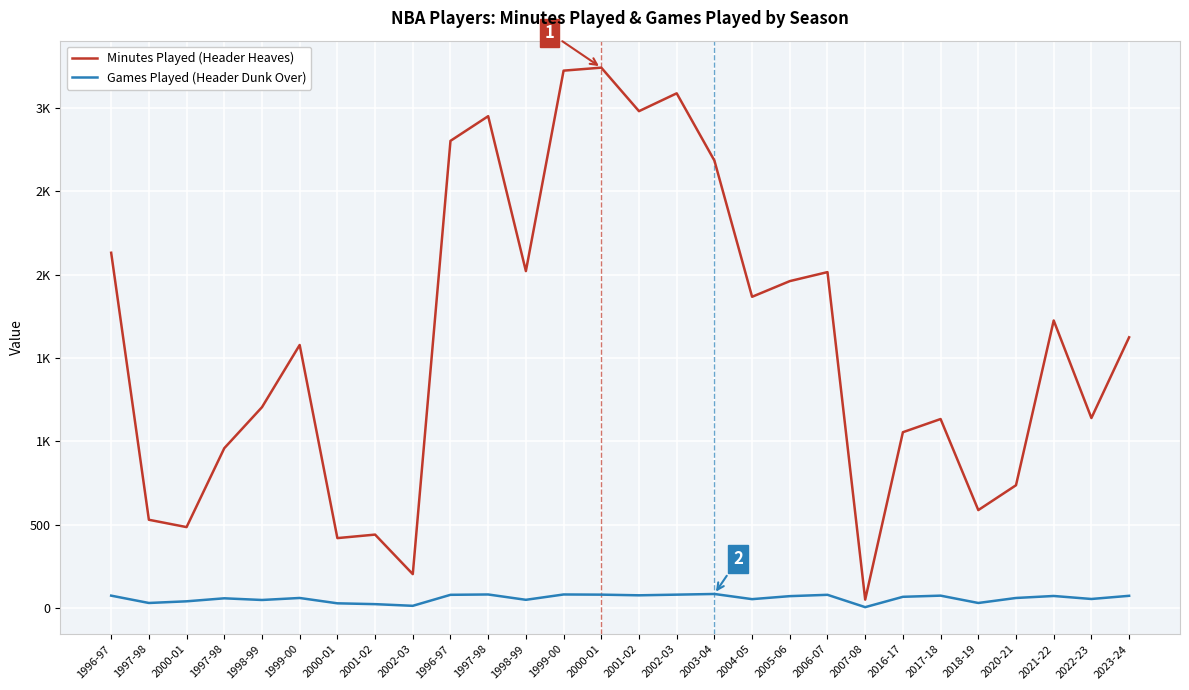

What is the sum of all Minutes Played (Header Heaves) values?

44839